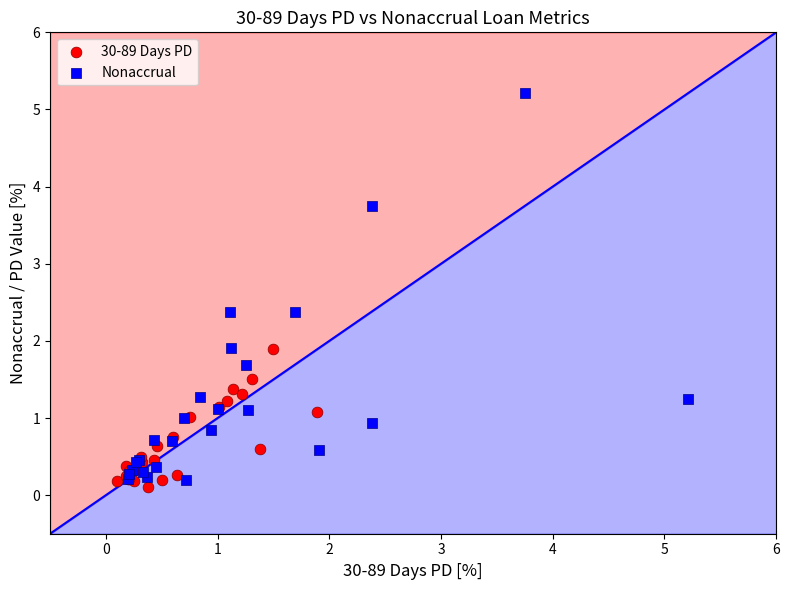

Which series reaches the minimum Y coordinate?

30-89 Days PD